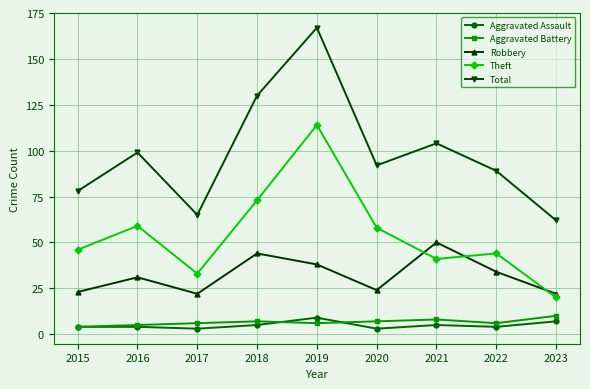

True or false: Total and Aggravated Battery cross at least once.

False